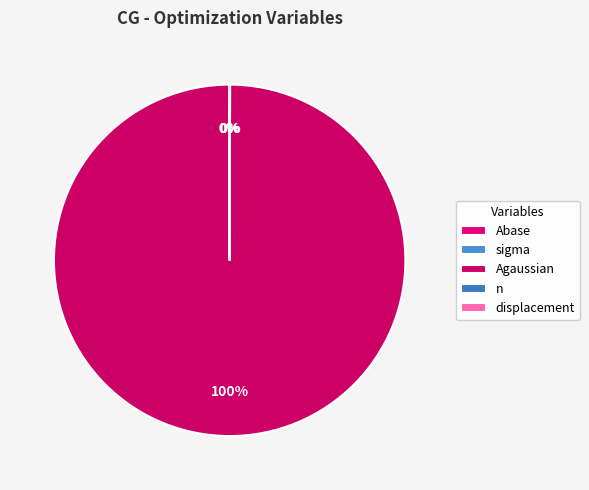

What is the change in value from Agaussian to displacement?

-5999.8